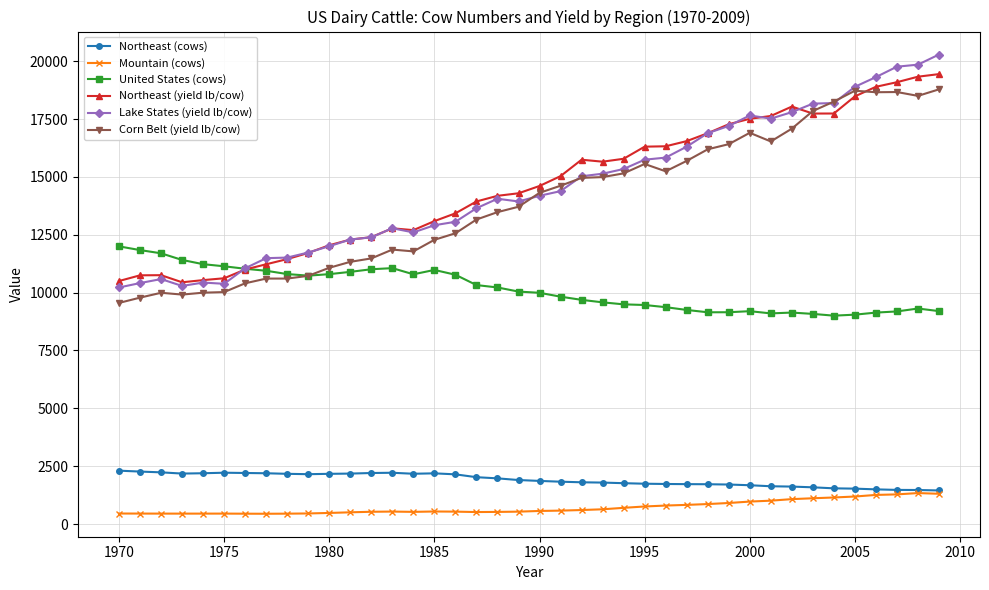

What is the greatest value displayed?

20291.2